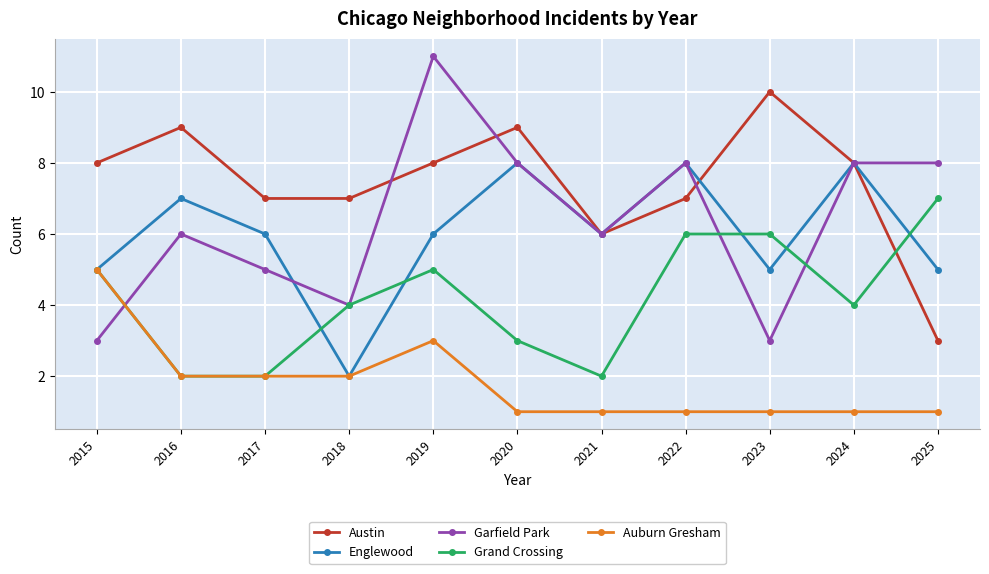

What is the smallest value displayed?

1